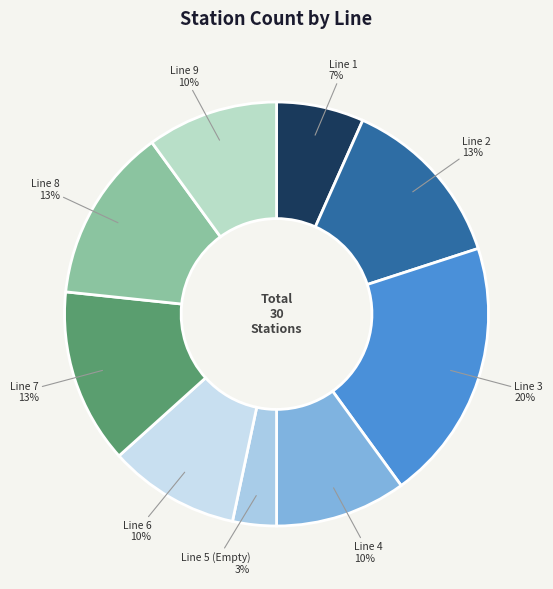

How many slices are in this pie chart?

9